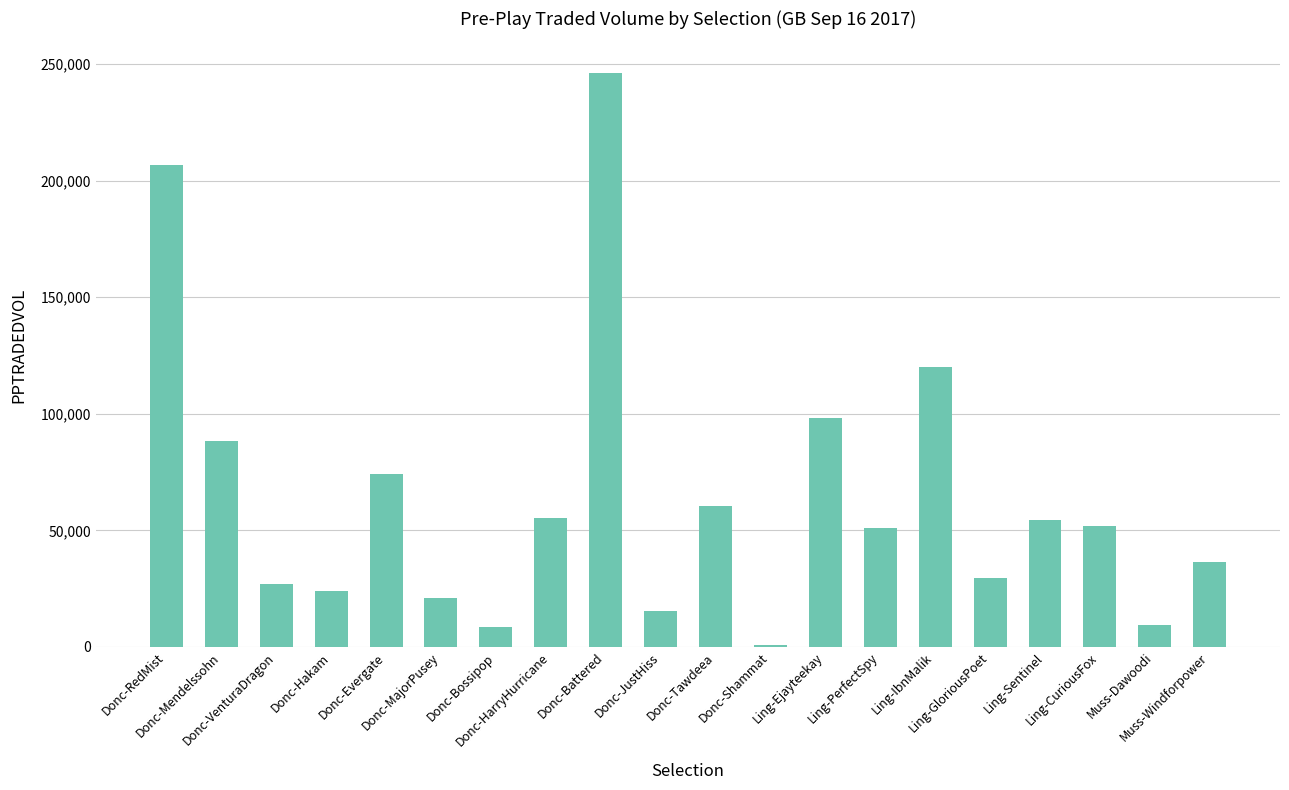

Where is the data nearest to the value 123631?

Ling-IbnMalik